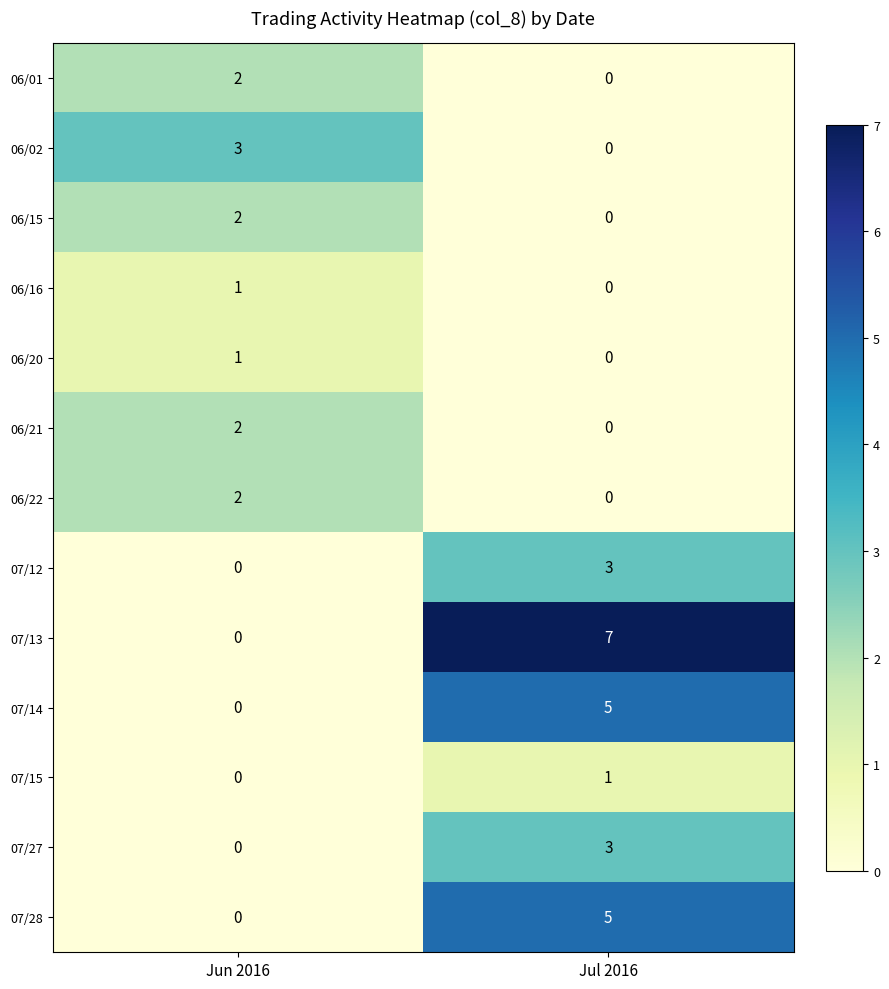

Reading right to left, list all the values displayed in this chart.

06/01: Jul 2016=0	Jun 2016=2
06/02: Jul 2016=0	Jun 2016=3
06/15: Jul 2016=0	Jun 2016=2
06/16: Jul 2016=0	Jun 2016=1
06/20: Jul 2016=0	Jun 2016=1
06/21: Jul 2016=0	Jun 2016=2
06/22: Jul 2016=0	Jun 2016=2
07/12: Jul 2016=3	Jun 2016=0
07/13: Jul 2016=7	Jun 2016=0
07/14: Jul 2016=5	Jun 2016=0
07/15: Jul 2016=1	Jun 2016=0
07/27: Jul 2016=3	Jun 2016=0
07/28: Jul 2016=5	Jun 2016=0